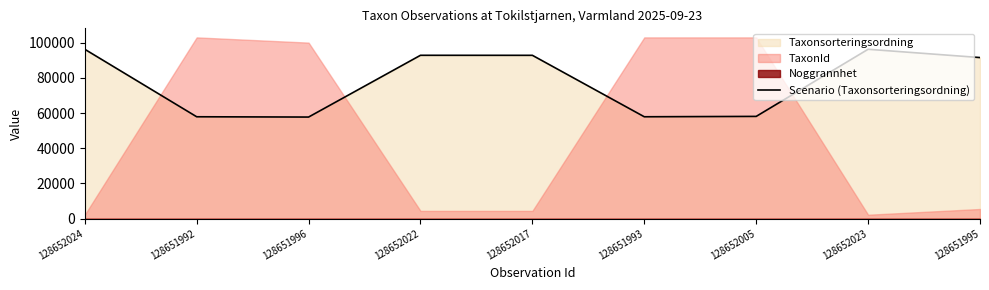

What is the ratio of the value at 128651993 to the value at 128651995?

0.6